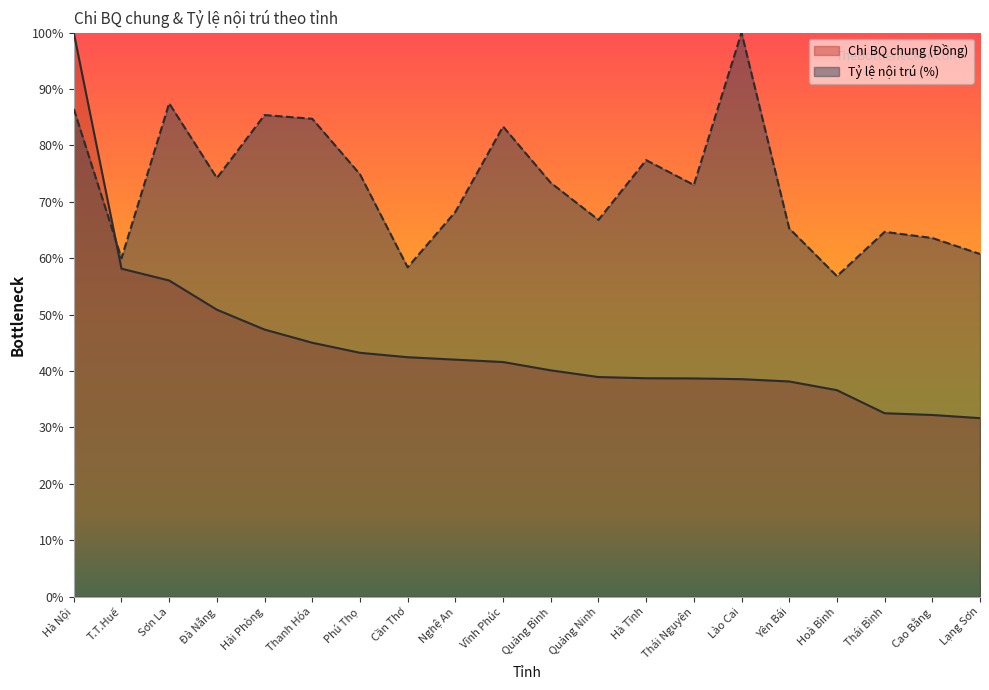

Which series ends up on top after the final intersection of Tỷ lệ nội trú (%) and Chi BQ chung (Đồng)?

Tỷ lệ nội trú (%)